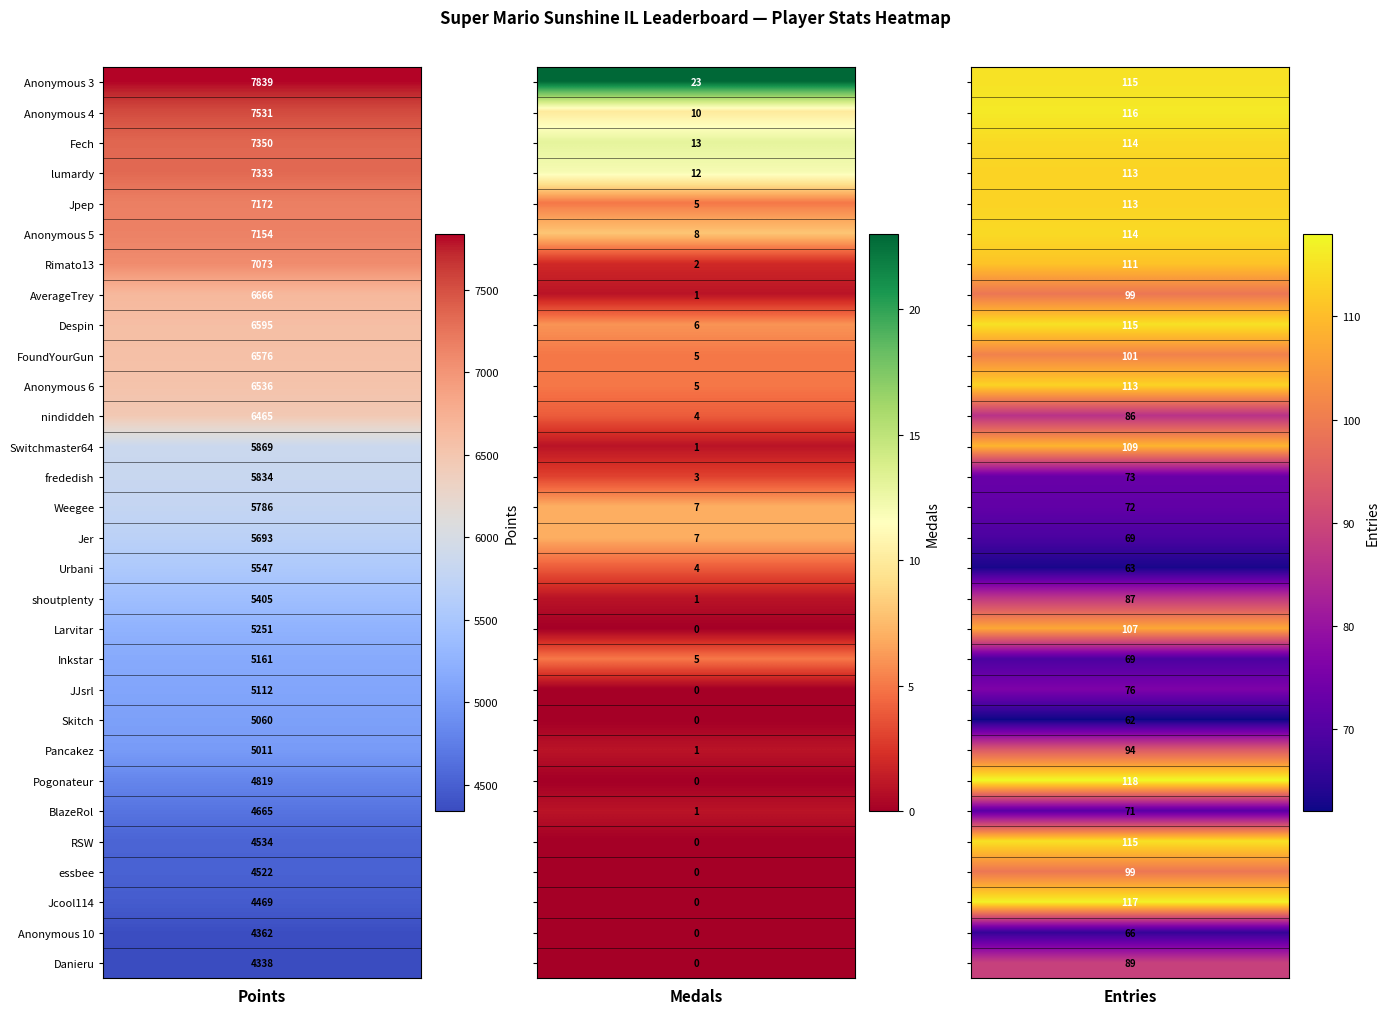

How many values in the Rimato13 series are below 111?

1